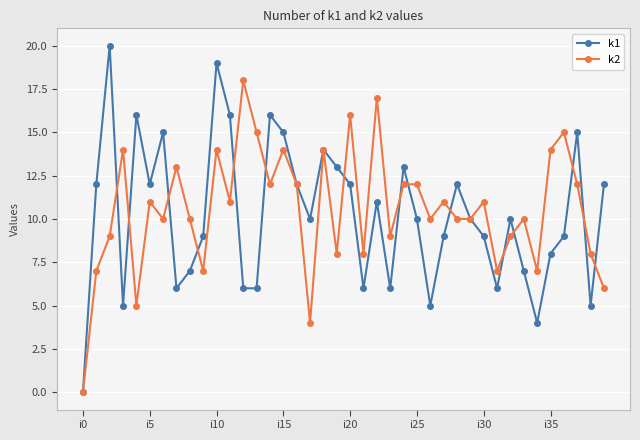

Which series has the widest spread of values?

k1